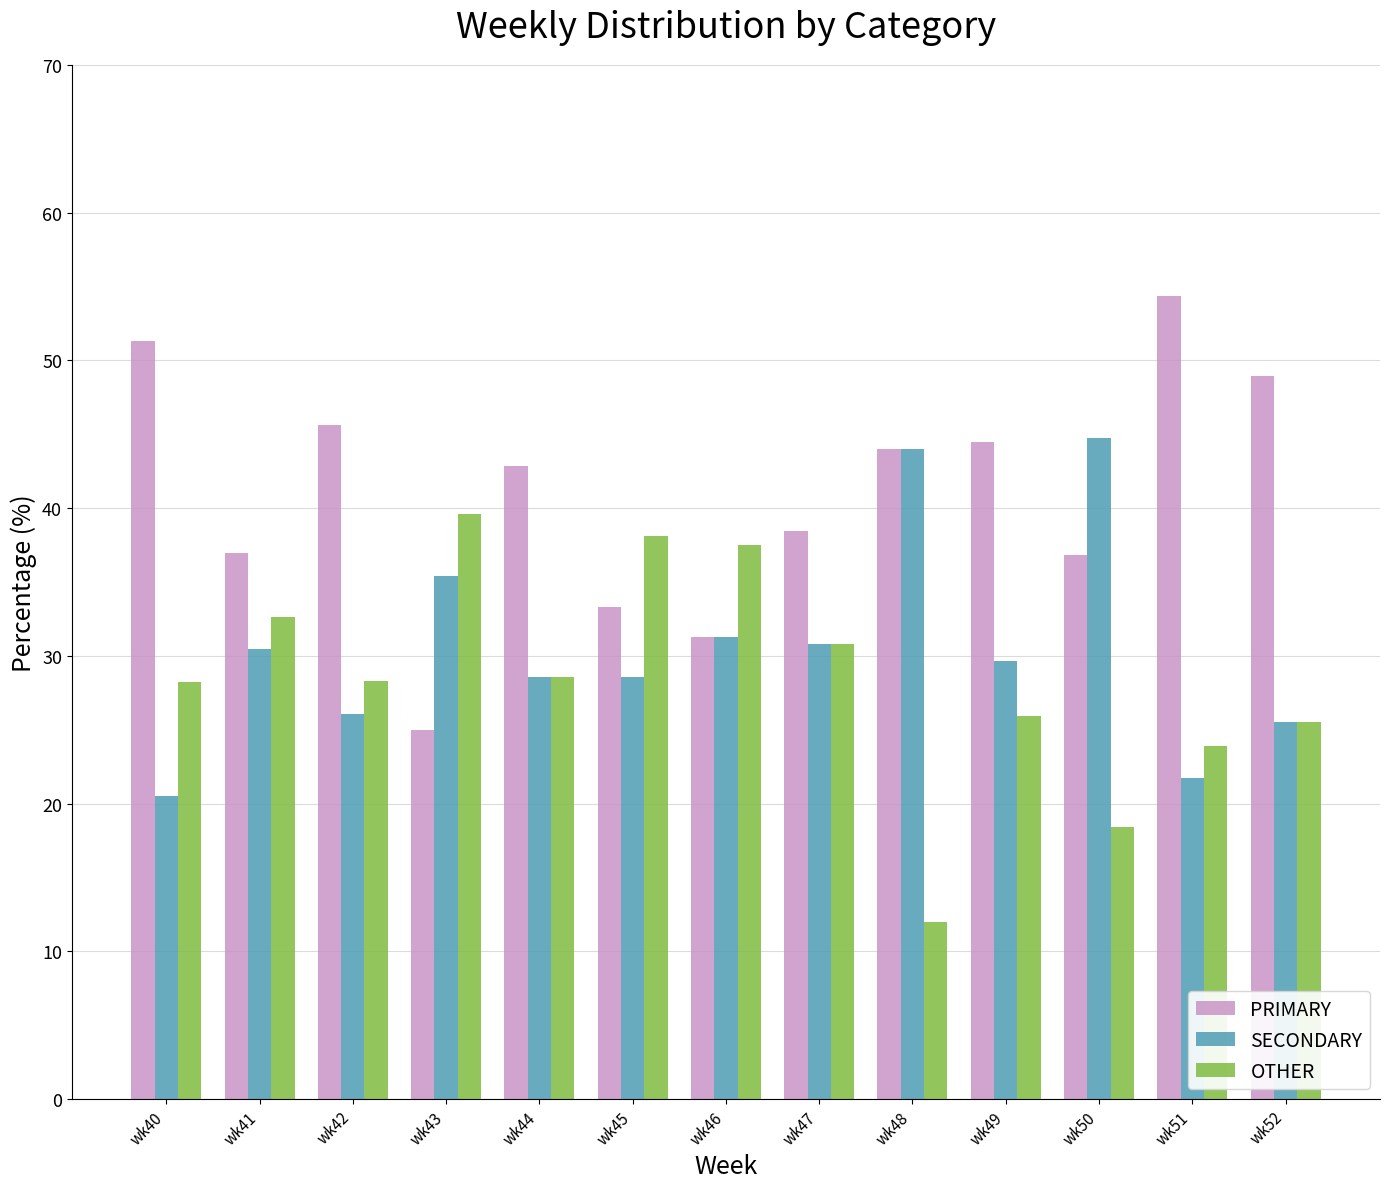

What is the maximum value for OTHER?

39.6